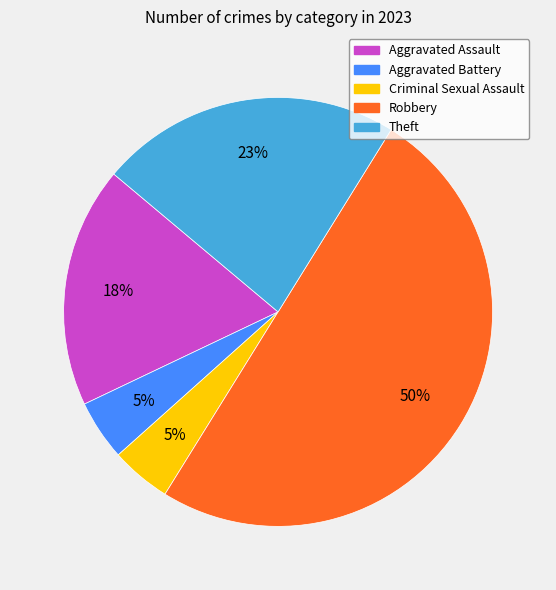

Between Aggravated Assault and Theft, which is larger?

Theft